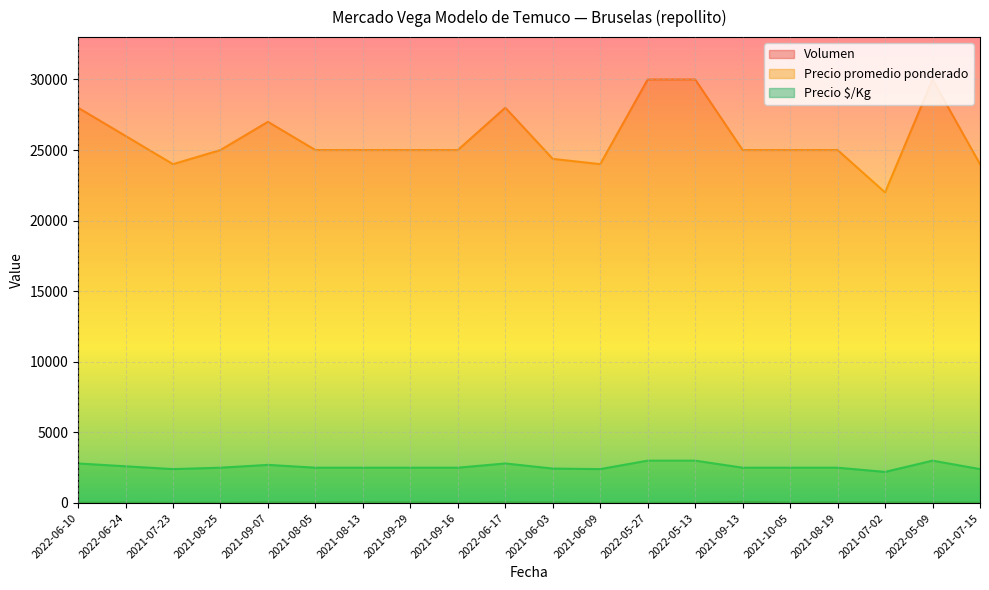

True or false: Precio promedio ponderado and Precio $/Kg cross at least once.

False